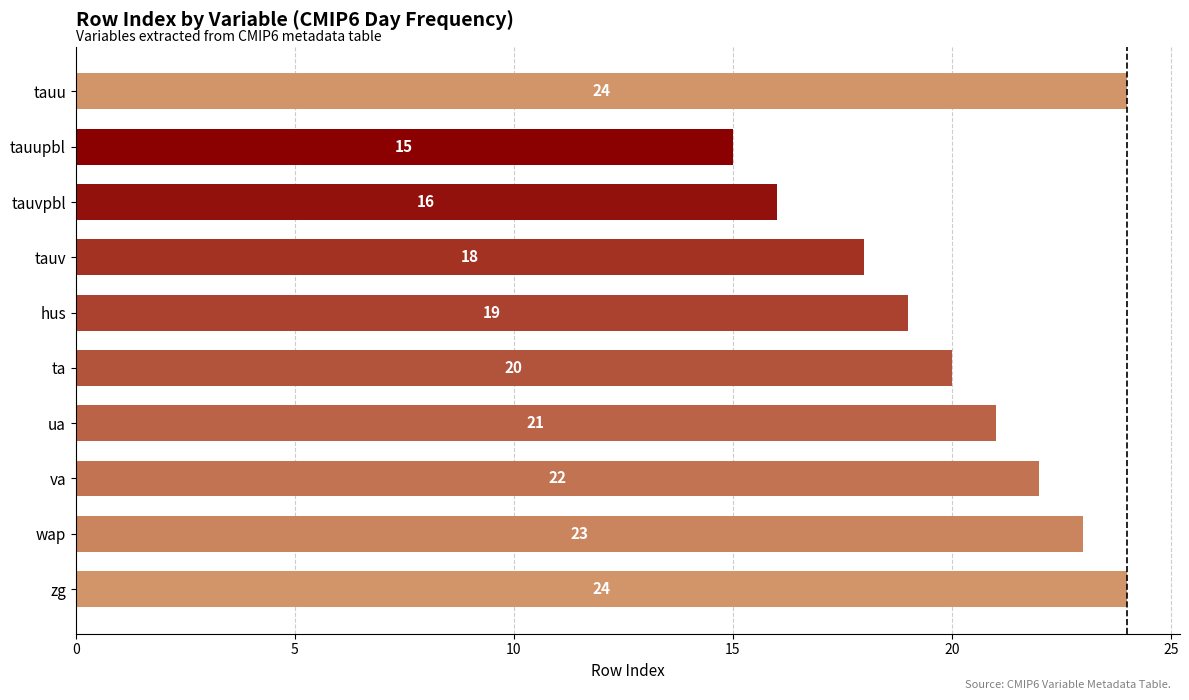

What is the sum of all values?

202